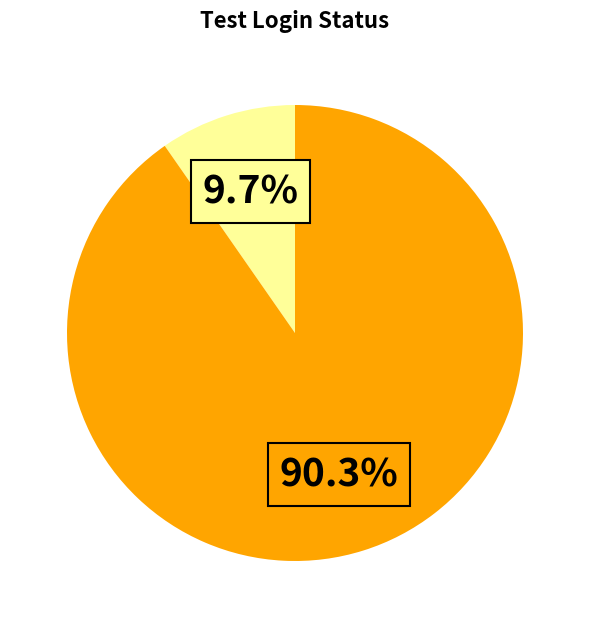

Does any single category account for the majority?

Yes